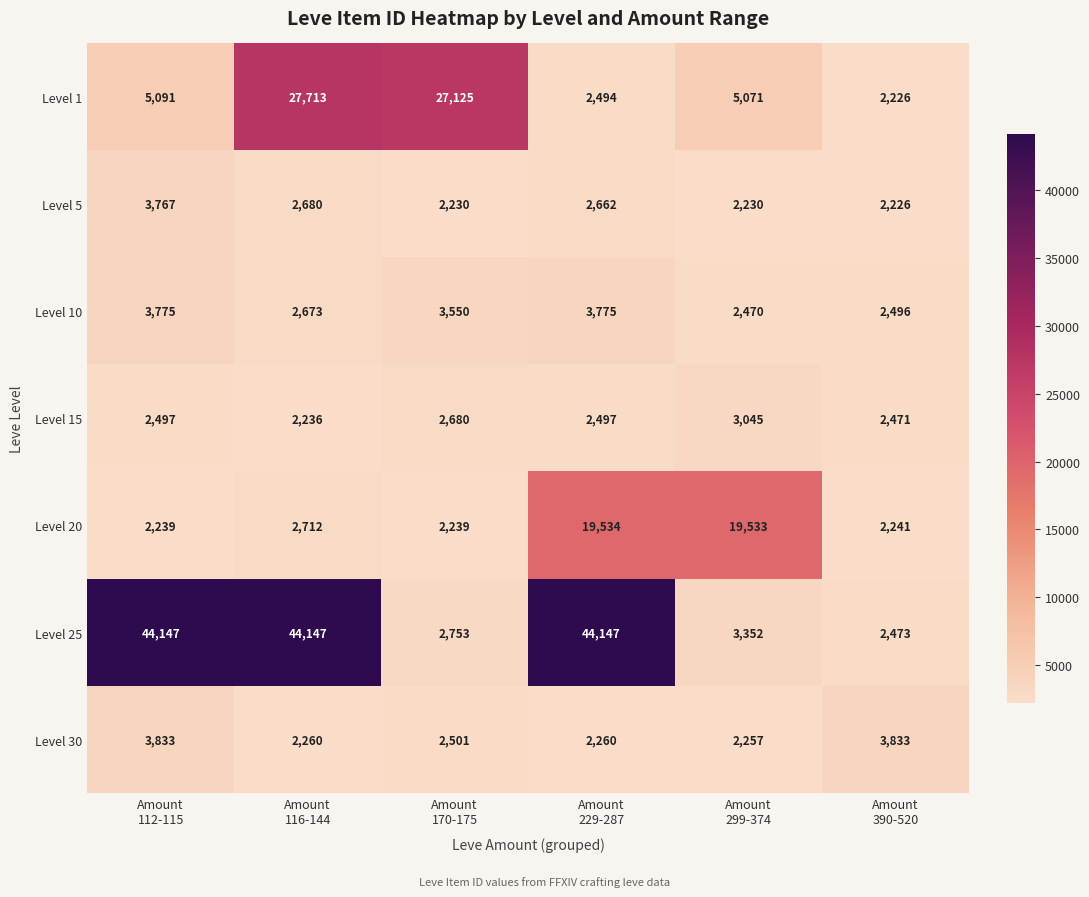

What is the difference between the maximum and second lowest values in the Level 1 series?

25219